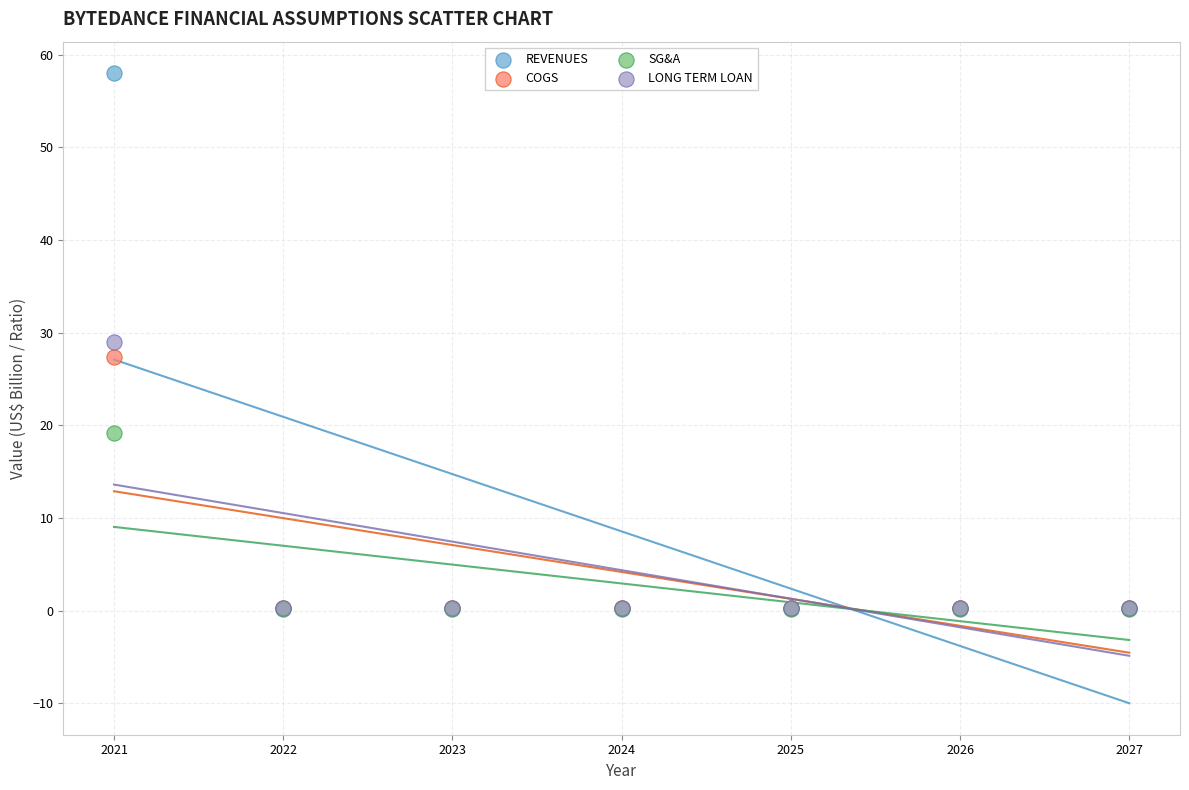

Which series has the largest Y range (max minus min)?

REVENUES